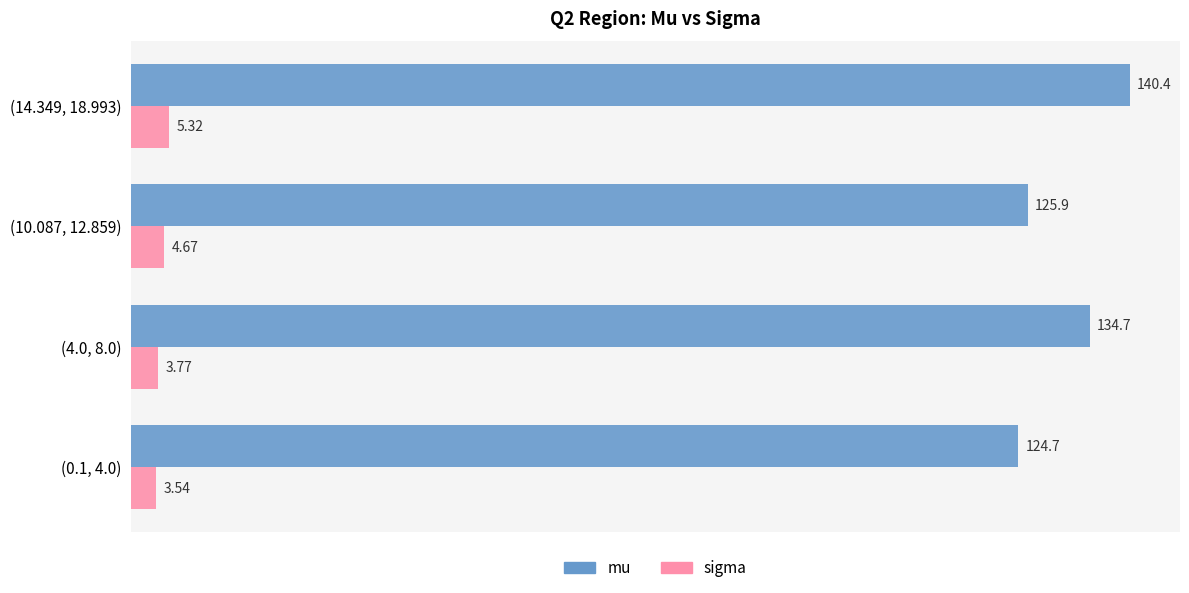

What is the sum of all sigma values?

17.3